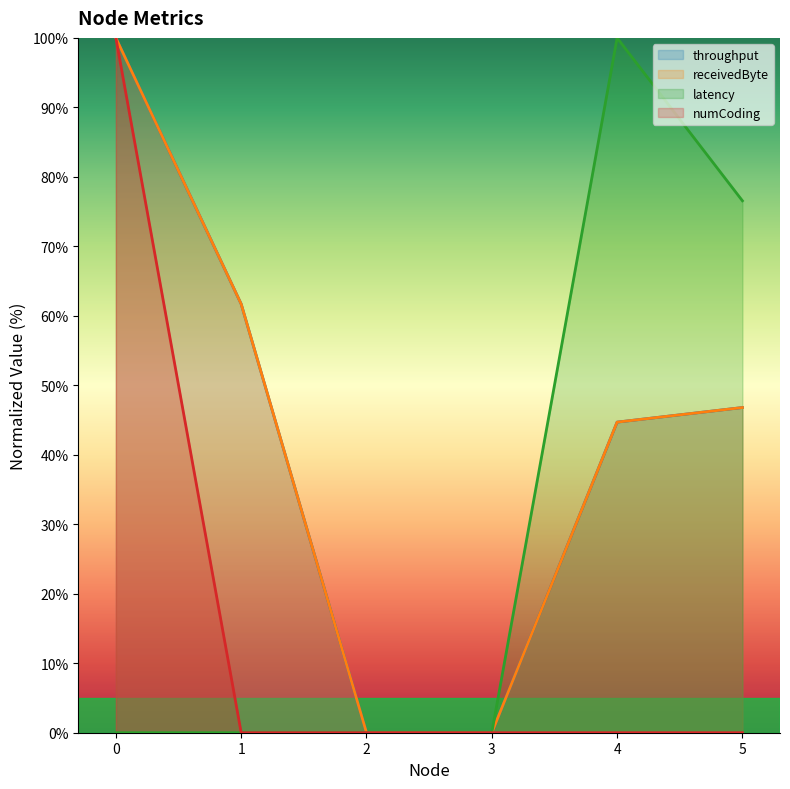

Which series changed the most between 0 and 1?

numCoding